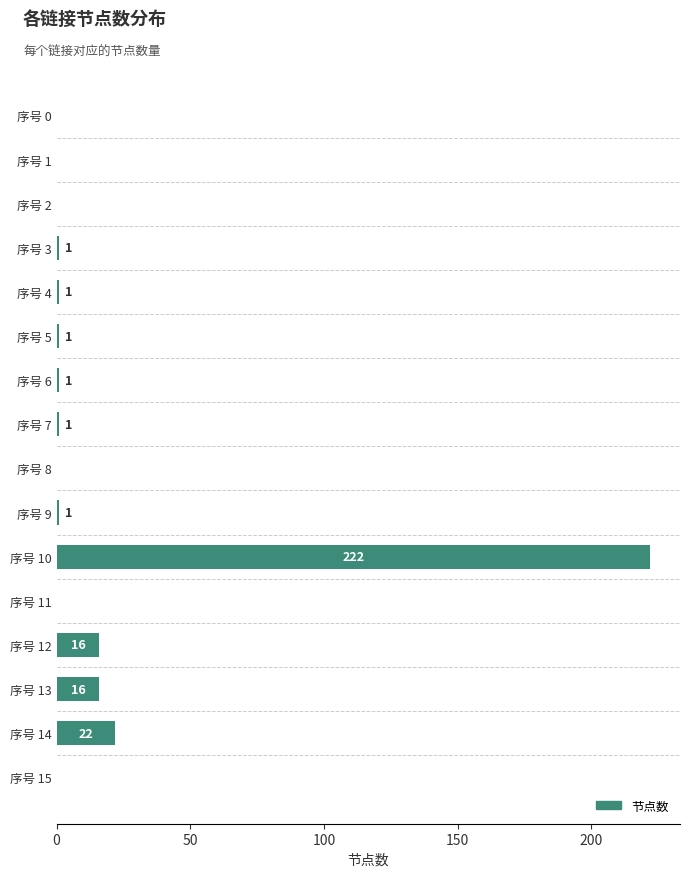

Reading top to bottom, list all the values displayed in this chart.

序号 0=0	序号 1=0	序号 2=0	序号 3=1	序号 4=1	序号 5=1	序号 6=1	序号 7=1	序号 8=0	序号 9=1	序号 10=222	序号 11=0	序号 12=16	序号 13=16	序号 14=22	序号 15=0